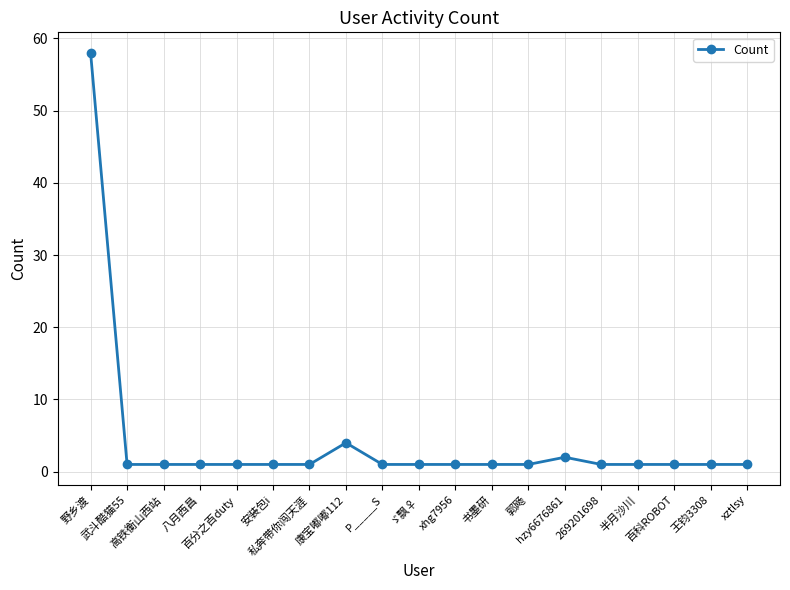

What value does the data have at 野乡渡, to the nearest 5?

60